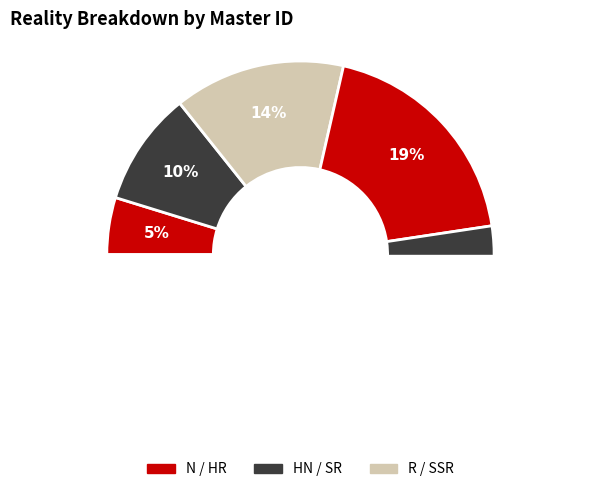

To the nearest percent, what percentage of the pie is SSR?

29%